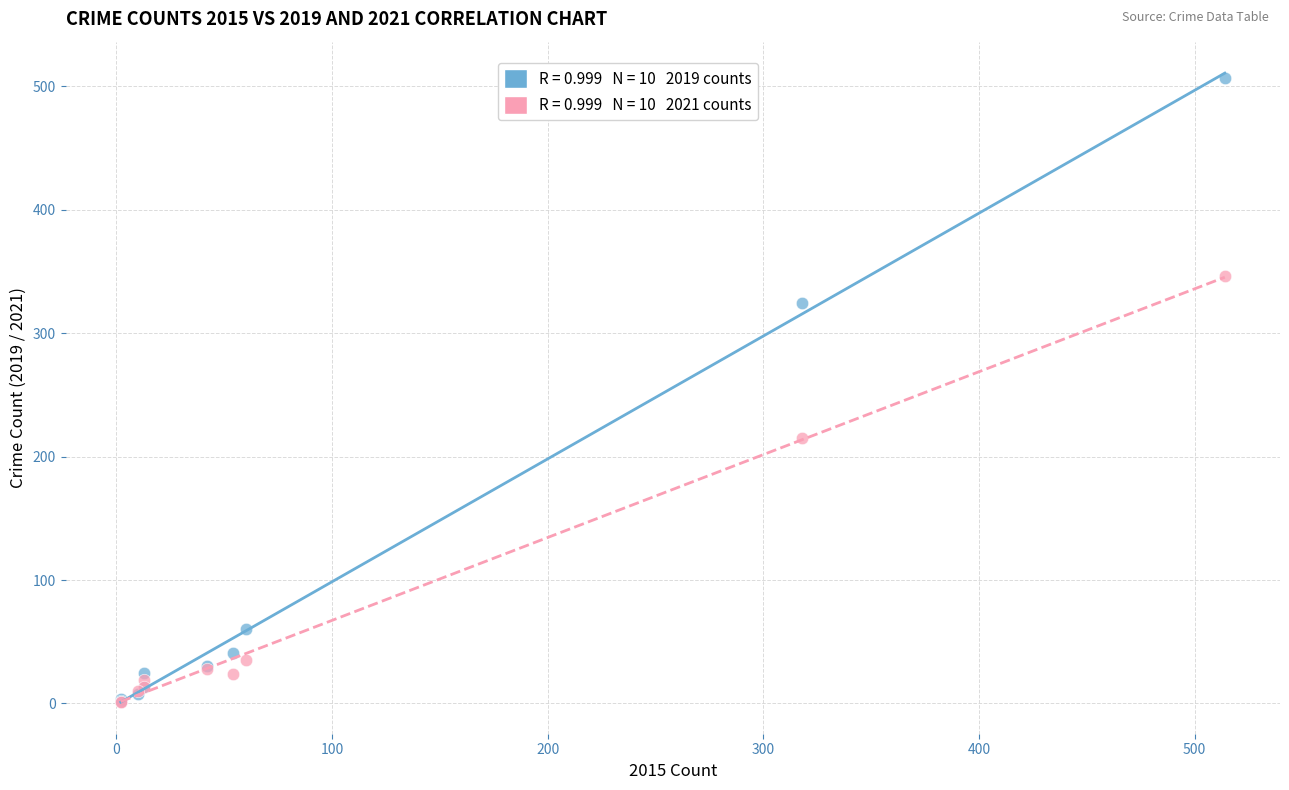

Across all series, what Y value is closest to 254?

215